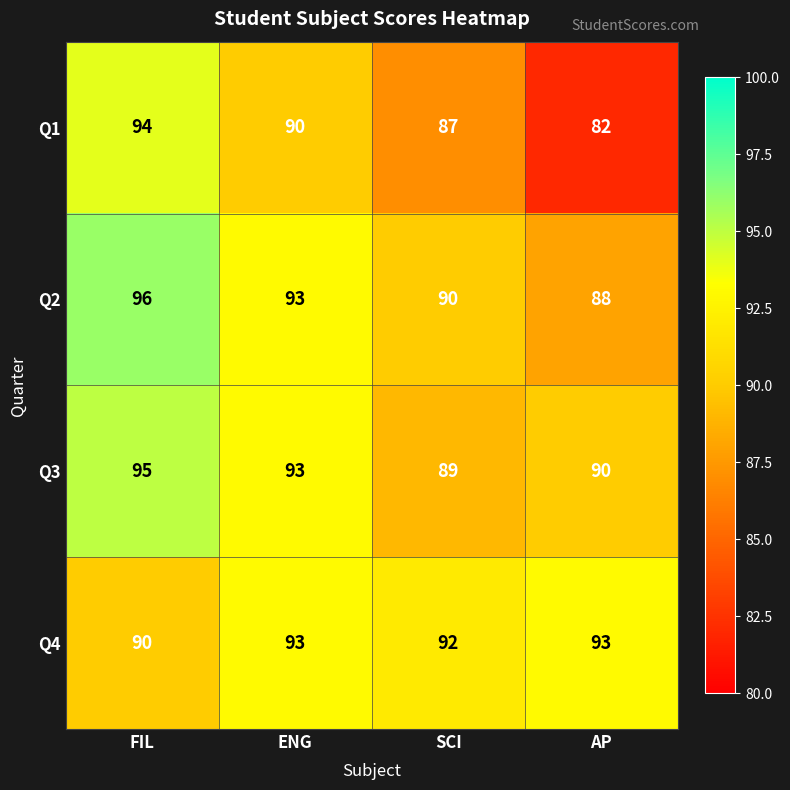

The value of Q3 at FIL is 95. True or false?

True